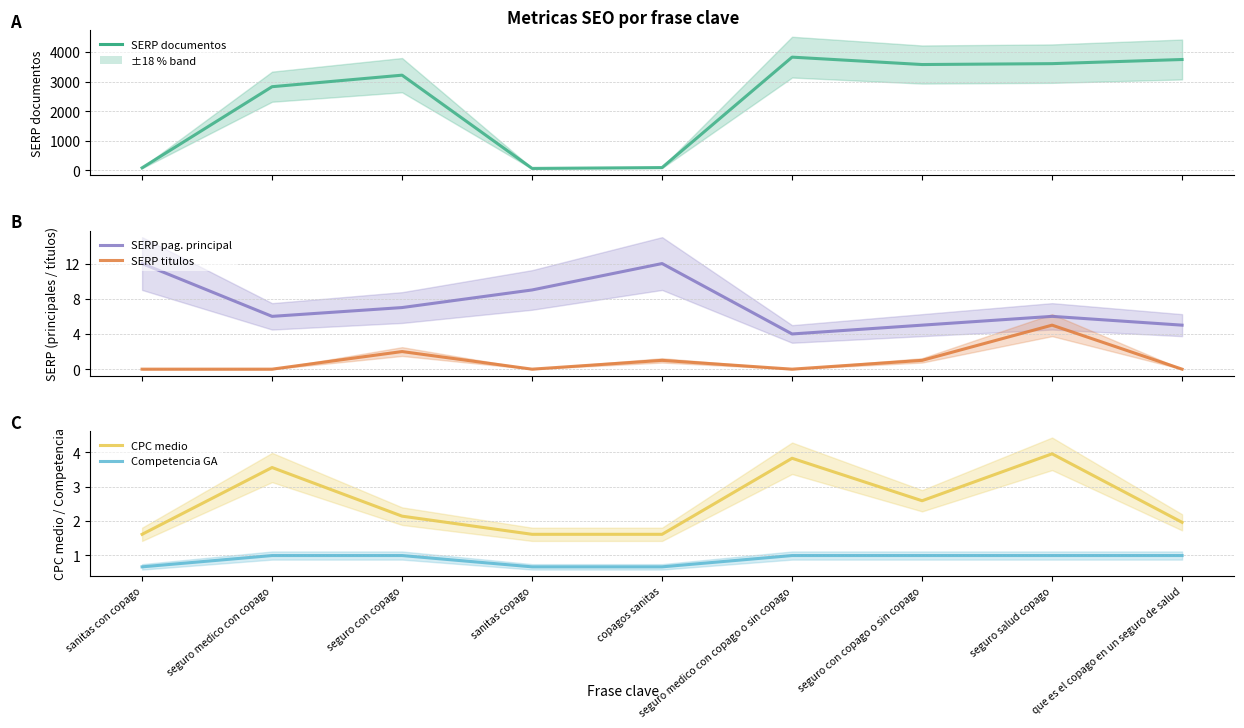

At which label is CPC medio closest to 2?

que es el copago en un seguro de salud